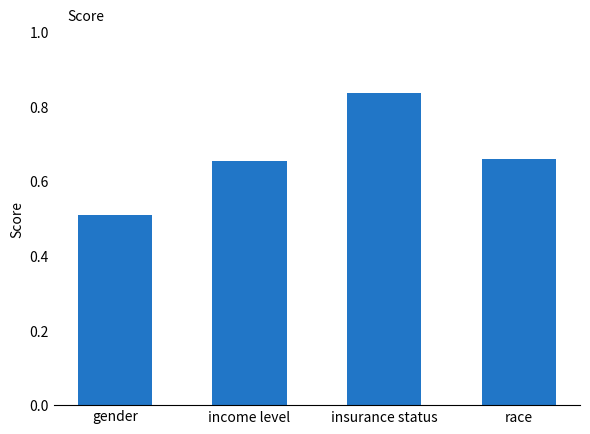

What is the label of the 4th bar from the left?

race